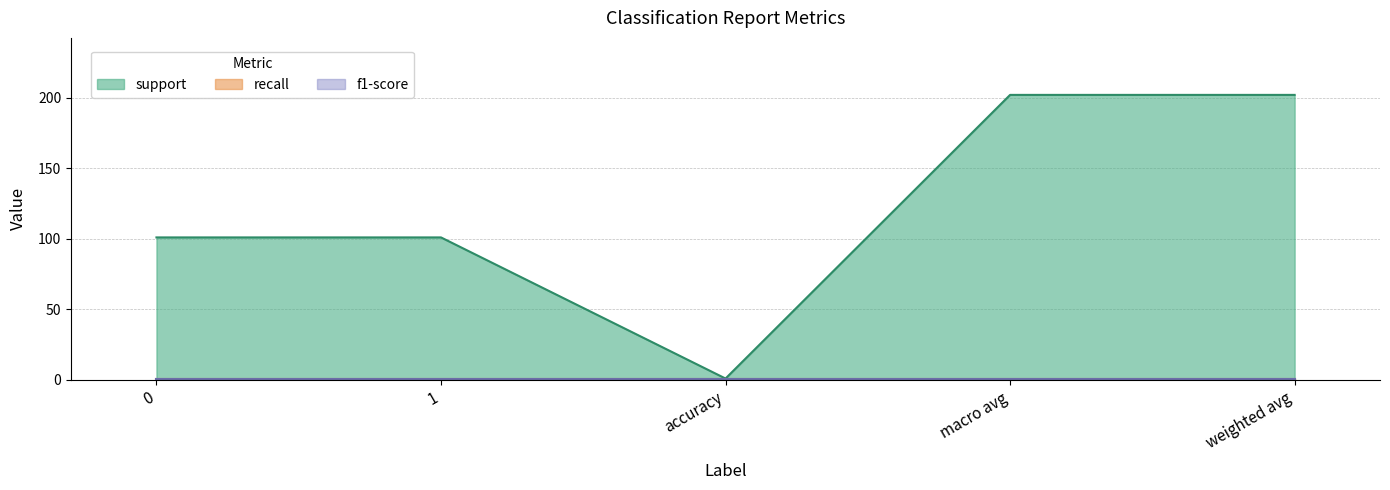

What is the maximum value shown in the chart?

202